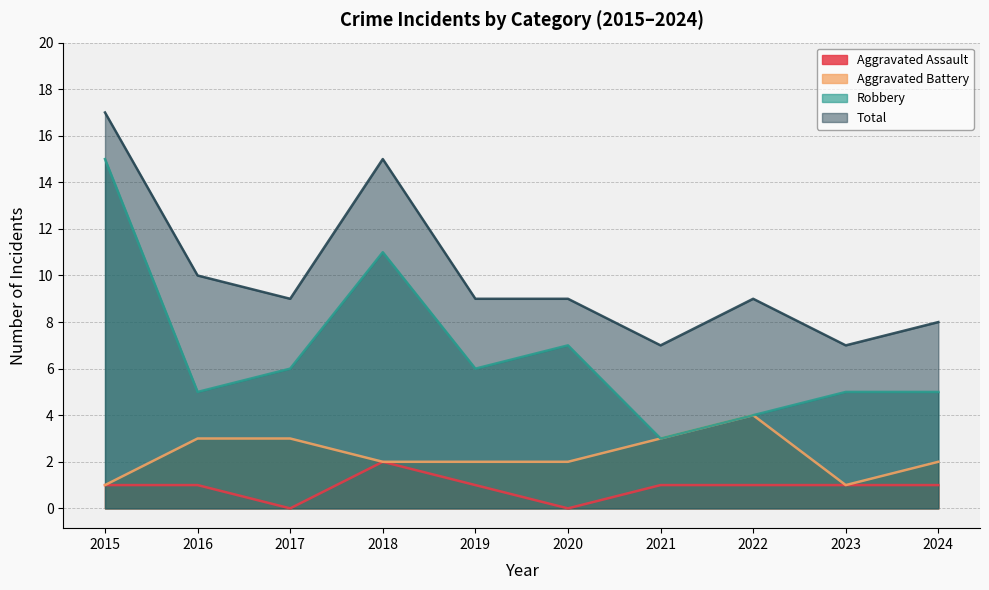

Which label corresponds to the smallest value in the chart?

2017